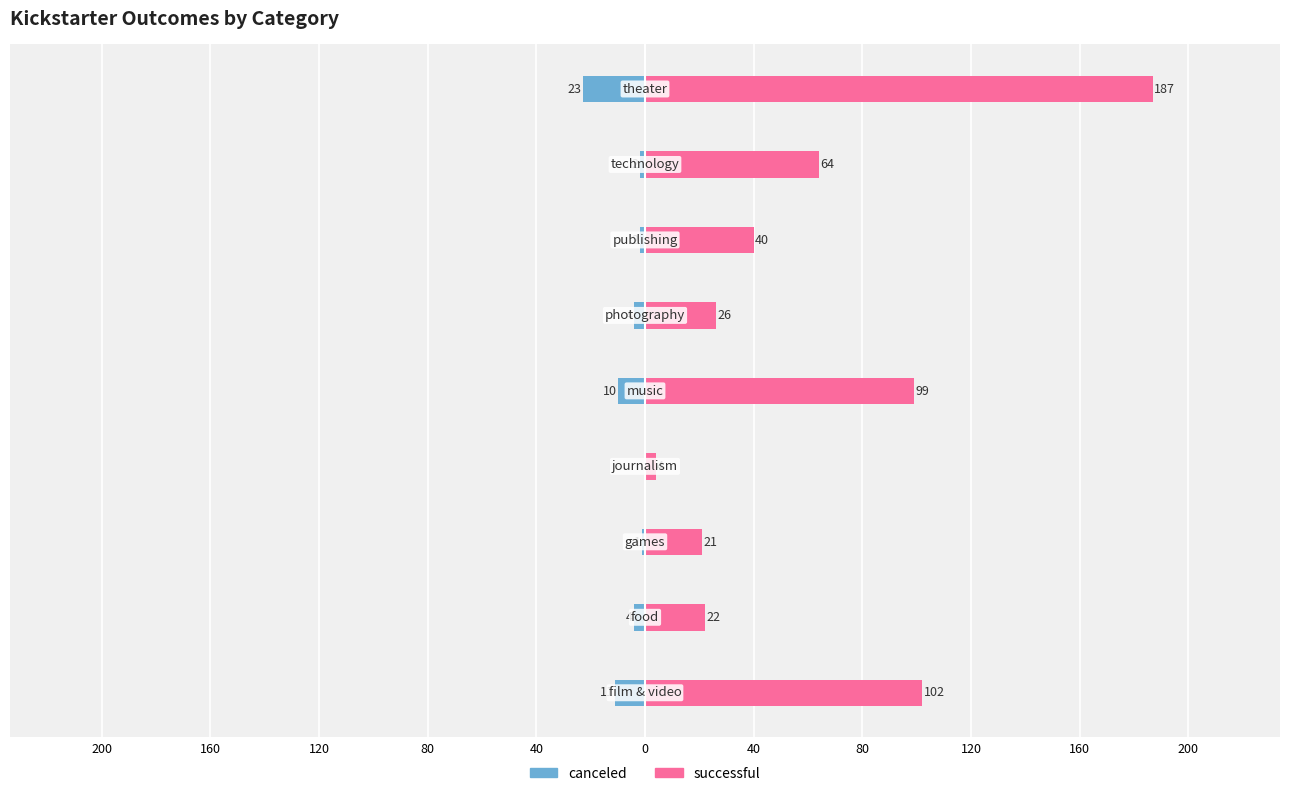

The value of canceled at 40 is -18. True or false?

False